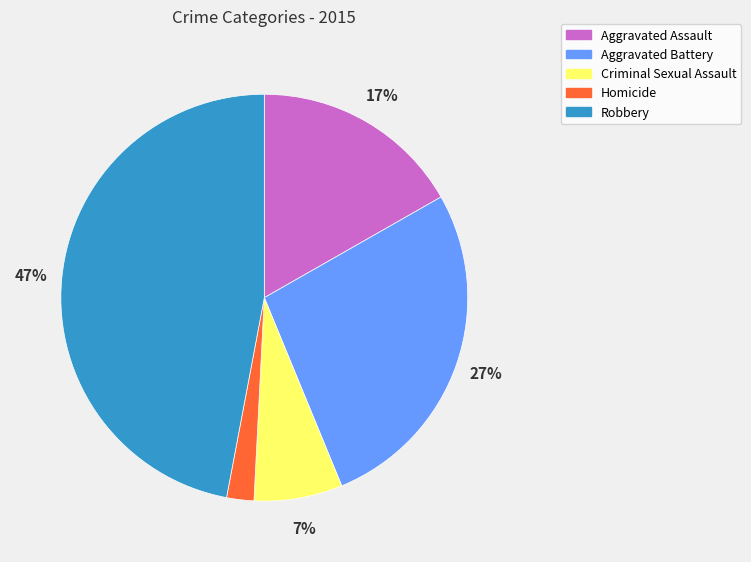

Is it true that Robbery is 34% of the pie?

False